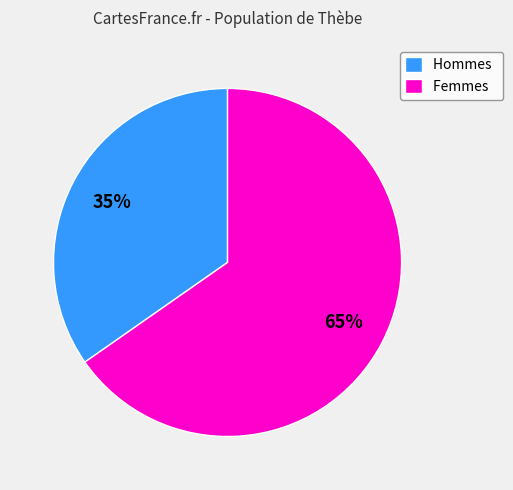

To the nearest percent, what is the average slice percentage?

50%